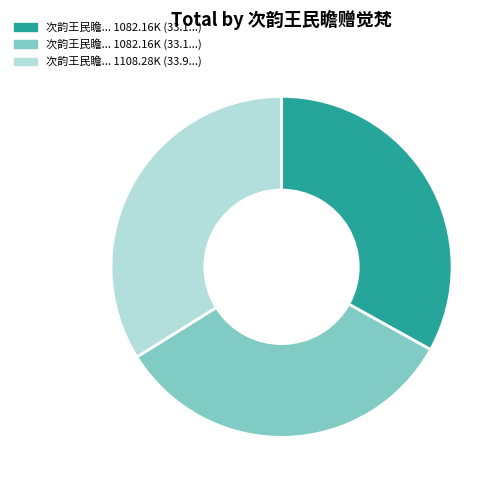

Does any single category account for the majority?

No